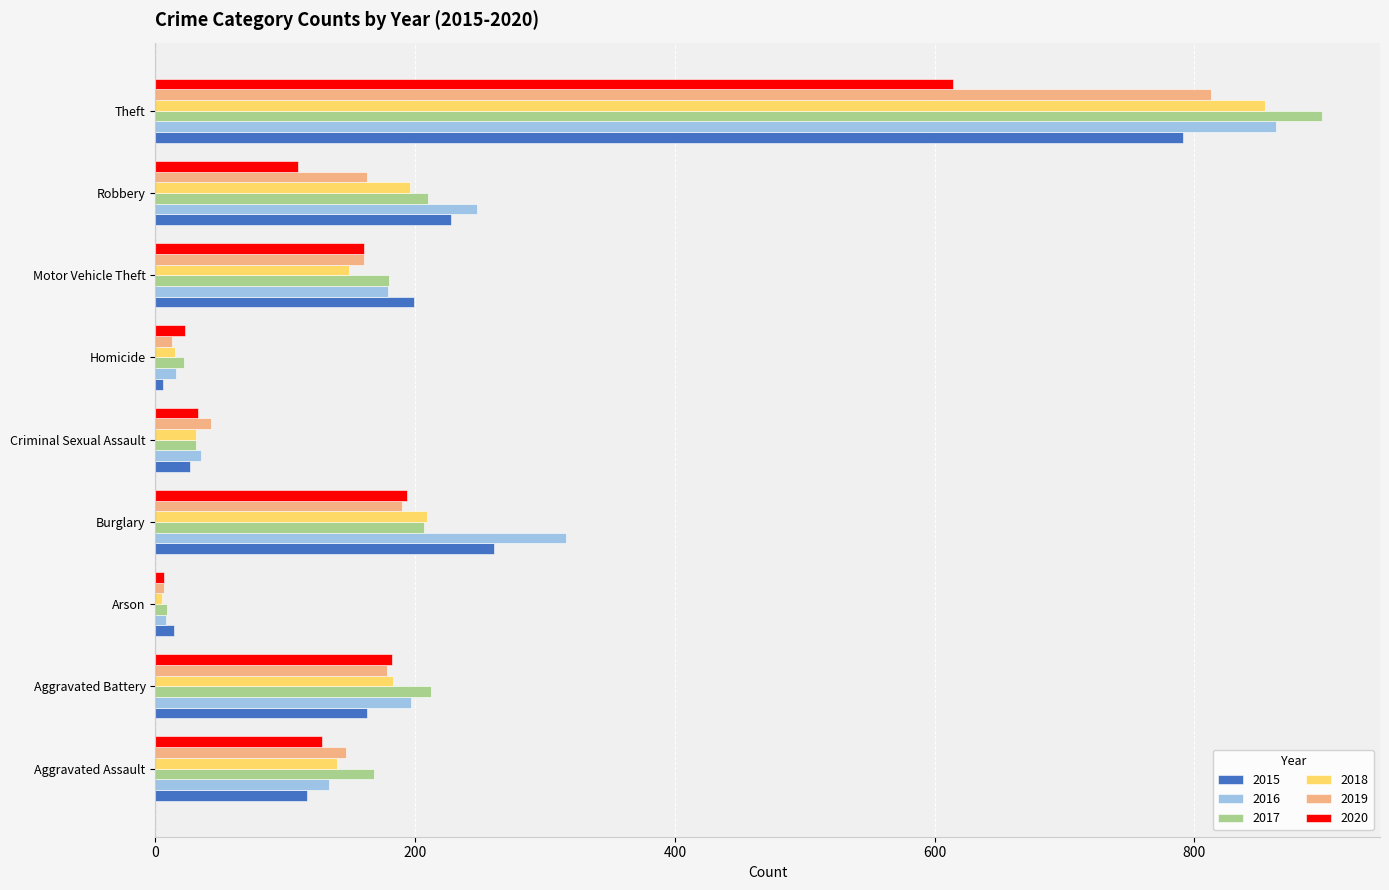

List the labels in order of 2018 value, largest first.

Theft, Burglary, Robbery, Aggravated Battery, Motor Vehicle Theft, Aggravated Assault, Criminal Sexual Assault, Homicide, Arson